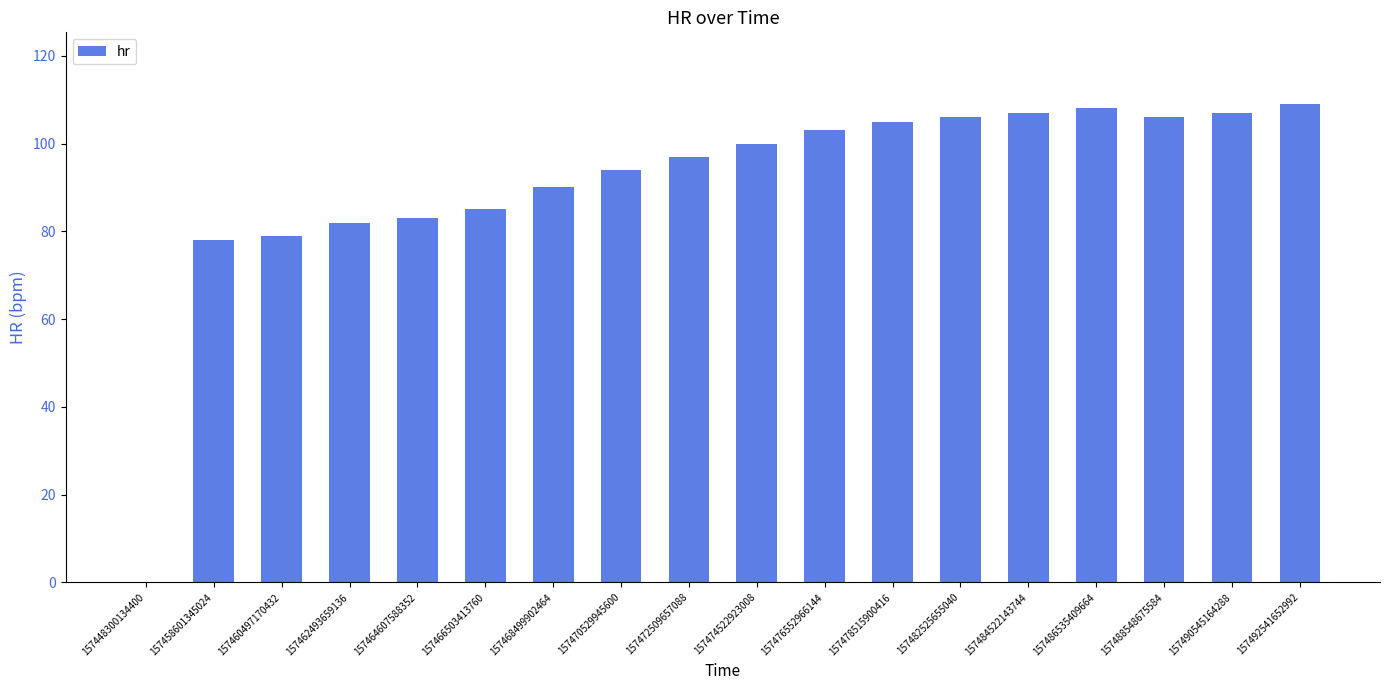

The value at 157490545164288 is 52. True or false?

False